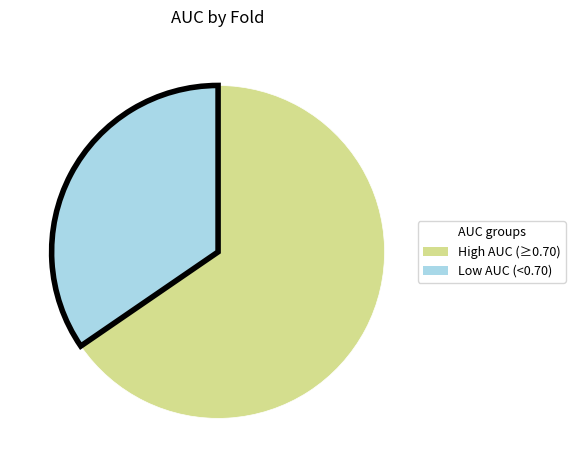

Is there a majority slice in this chart?

Yes